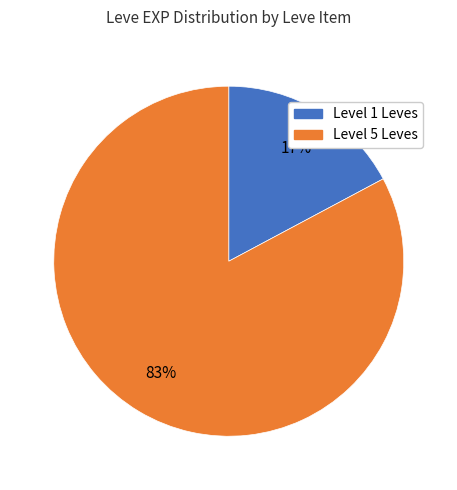

To the nearest percent, what is the average slice percentage?

50%